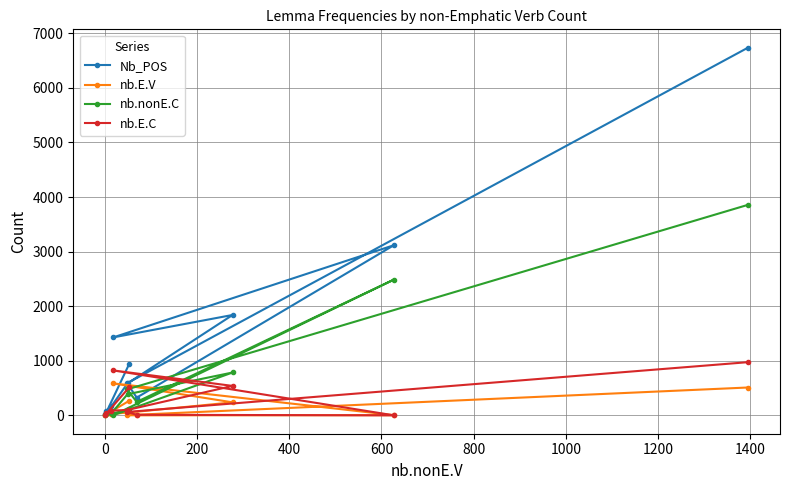

True or false: nb.nonE.C has more than 1 interior local peaks.

True